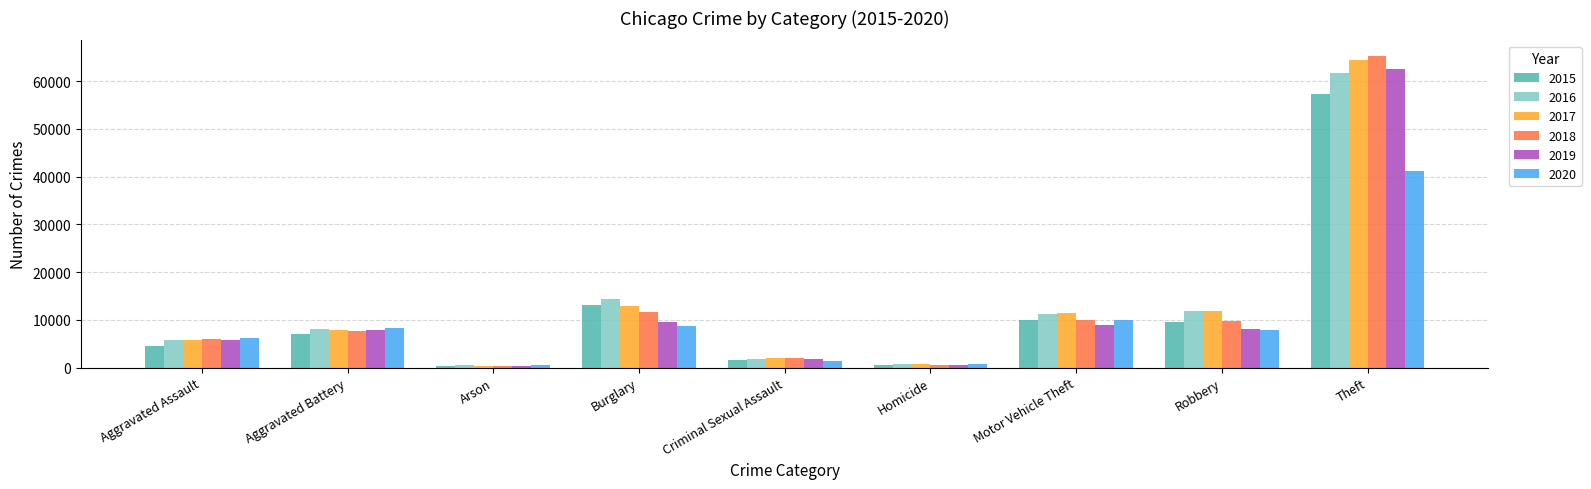

What is the sum of the 2018 values at Aggravated Battery and Burglary?

19481